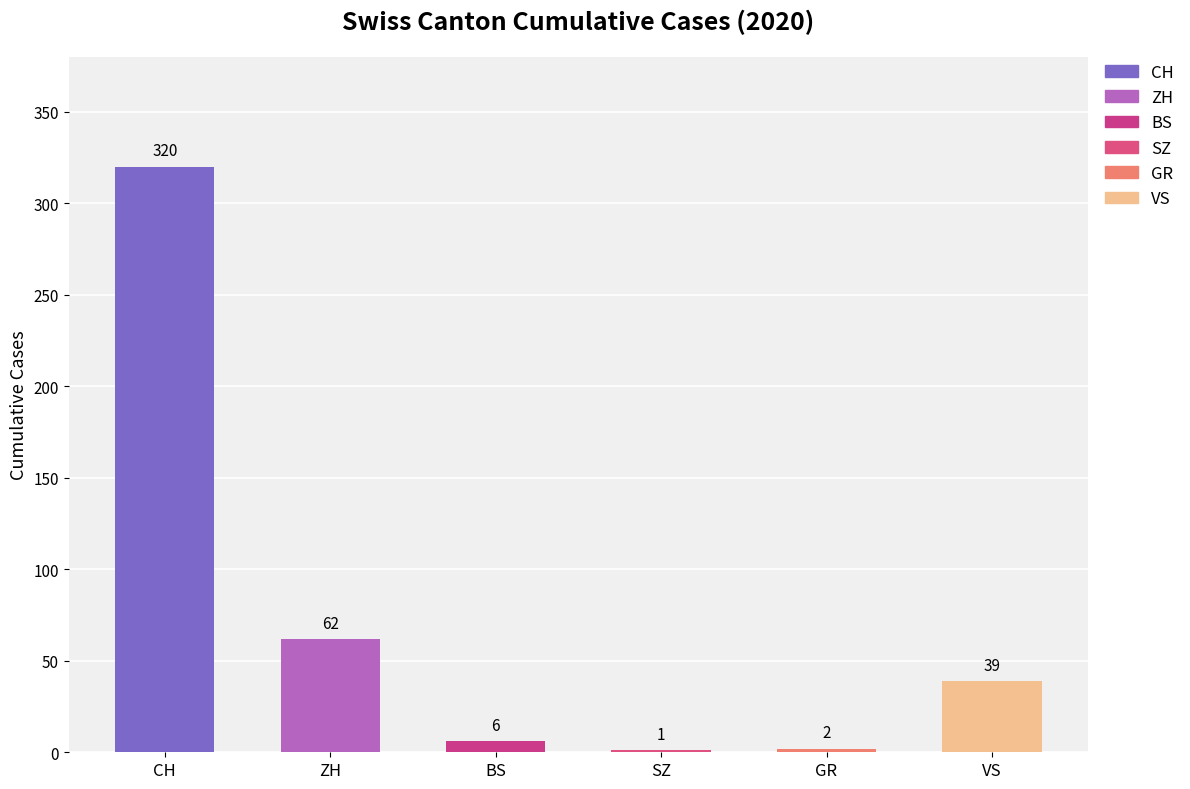

What is the change in value from CH to GR?

-318